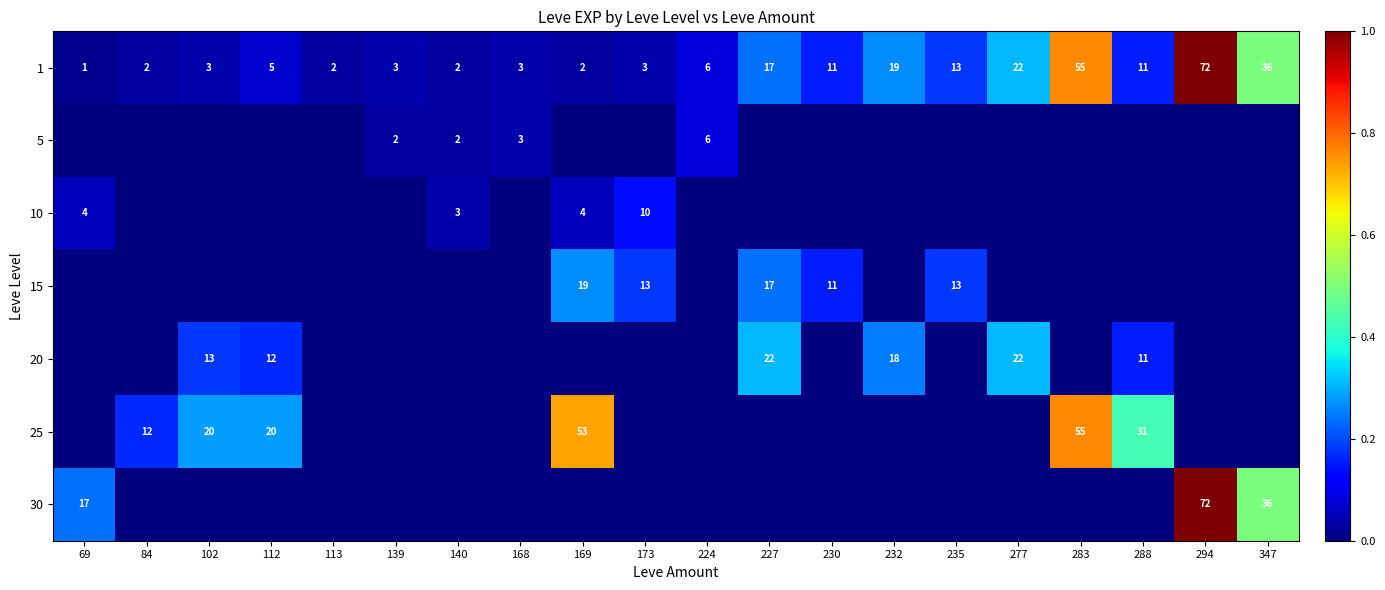

What is the sum of the 1 values at 288 and 277?

33